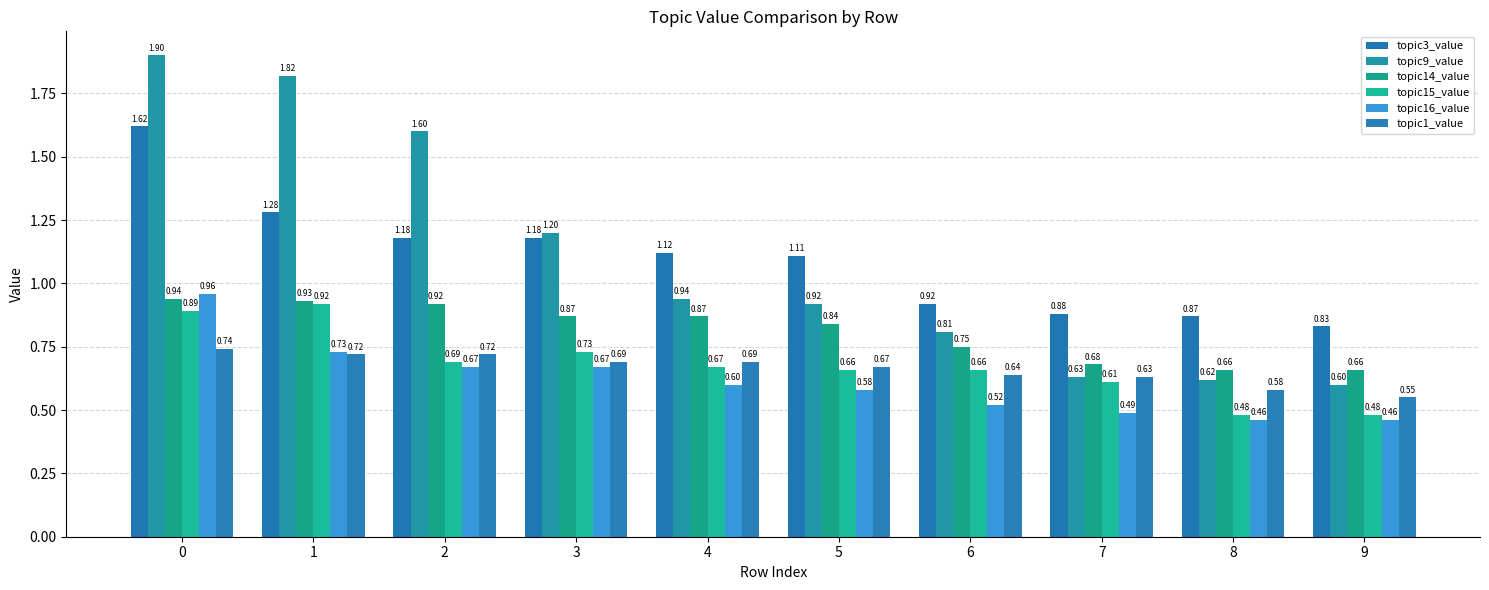

Which series has the widest spread of values?

topic9_value